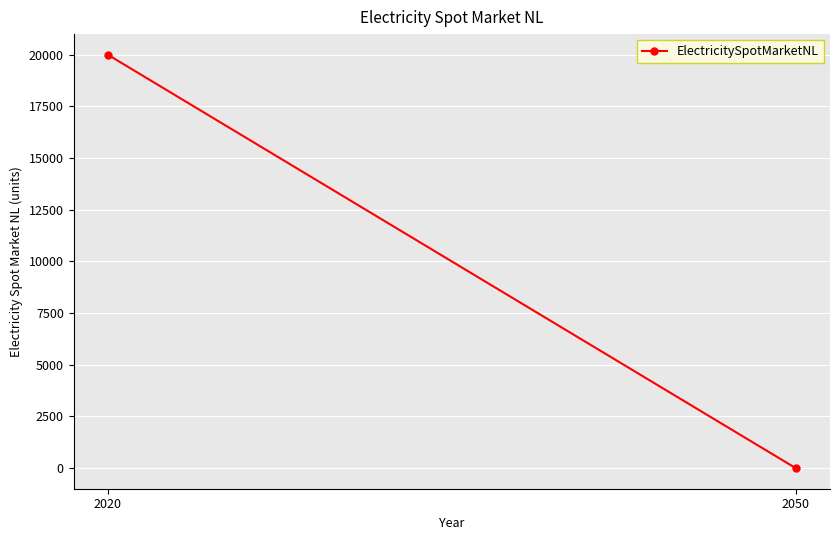

Reading right to left, list all the values displayed in this chart.

2050=0	2020=20000